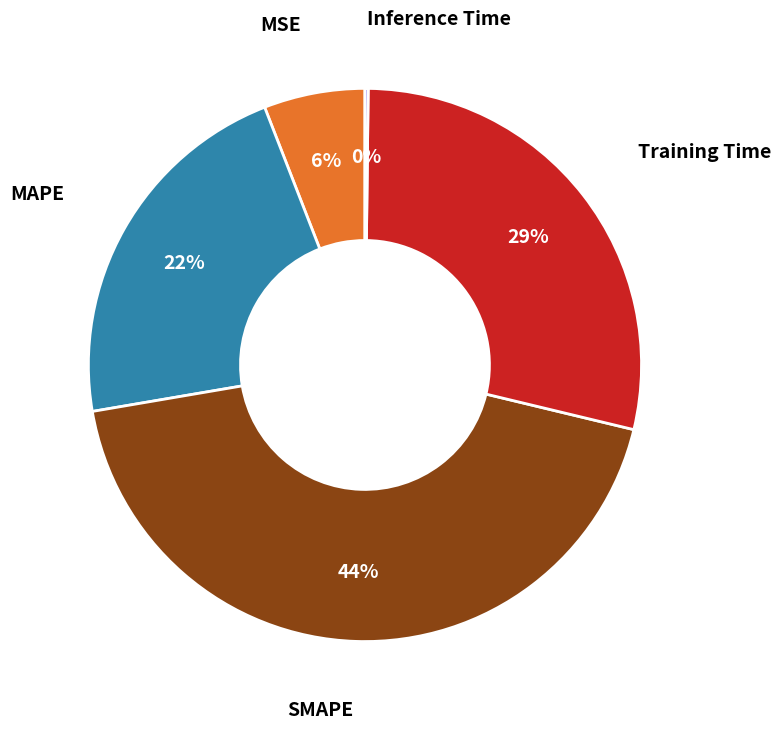

To the nearest percent, what is the average slice percentage?

20%